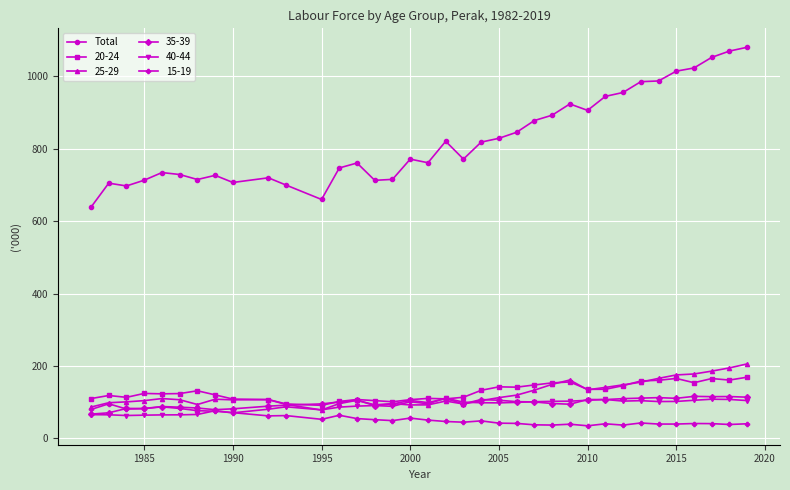

Which series has the widest spread of values?

Total